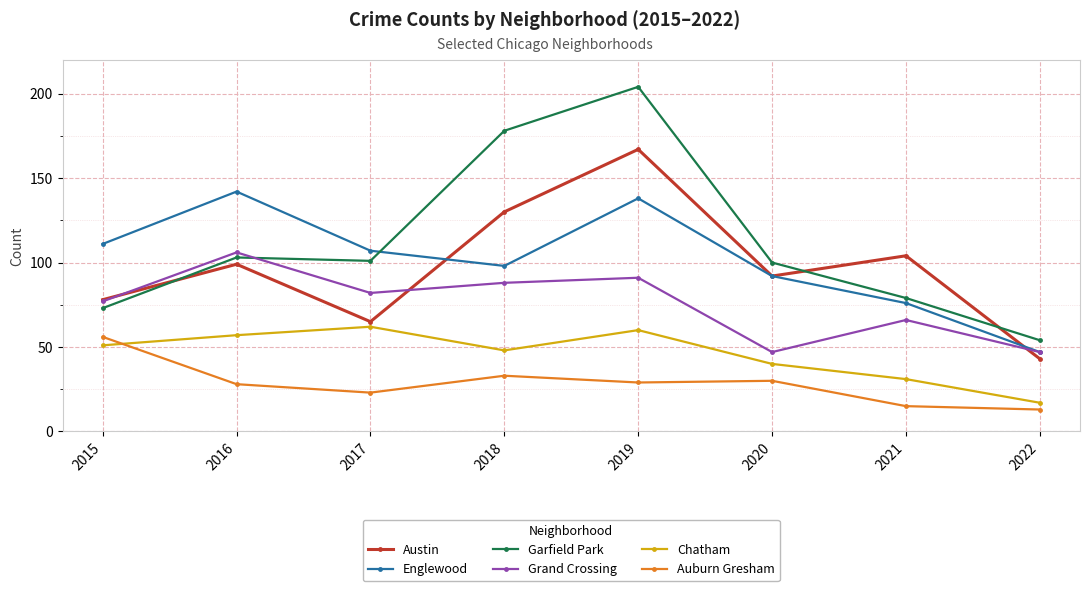

What is the spread (max minus min) of values at 2020?

70